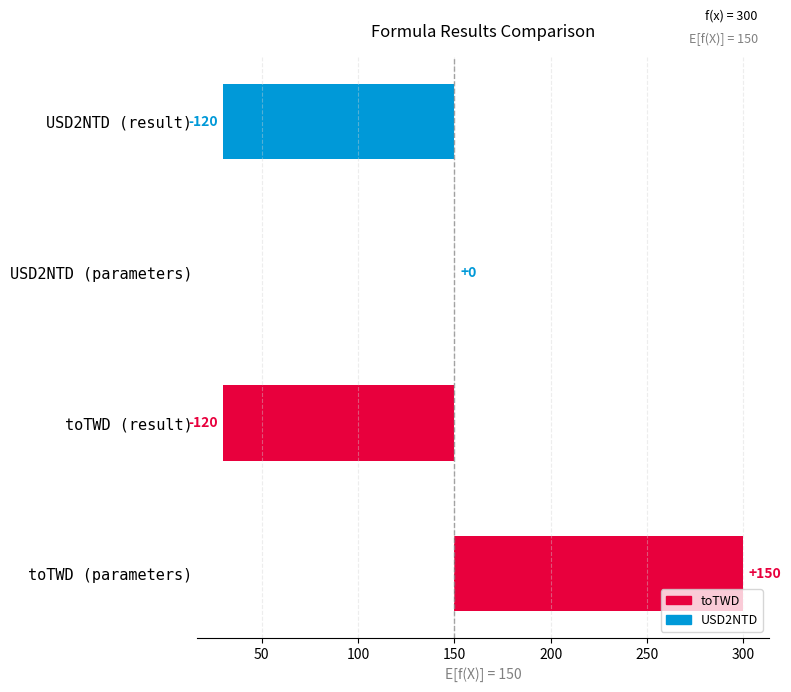

What is the maximum value shown in the chart?

150